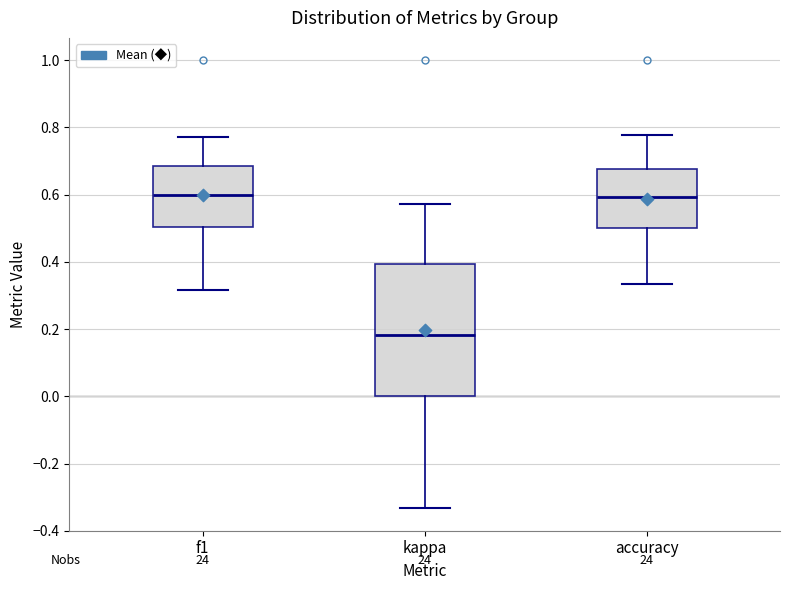

Reading left to right, transcribe this box plot: for each box, give where its median line is, the range the box spans, and where its two whiskers end, as read against the y-axis. The values are not printed on the chart, so give them approximately, as read against the axis.

f1: median 0.60, box 0.50 to 0.68, whiskers 0.32 to 0.78
kappa: median 0.18, box 0.00 to 0.40, whiskers -0.34 to 0.58
accuracy: median 0.60, box 0.50 to 0.68, whiskers 0.34 to 0.78